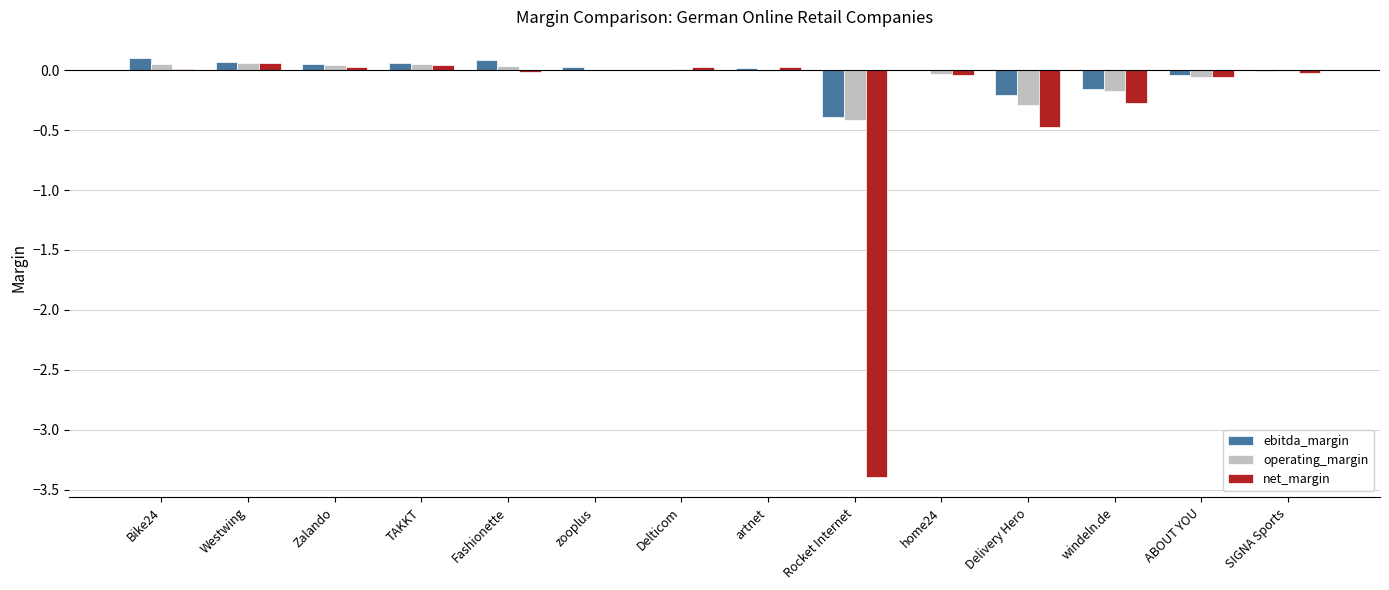

What are all the series names shown in the legend?

ebitda_margin, operating_margin, net_margin